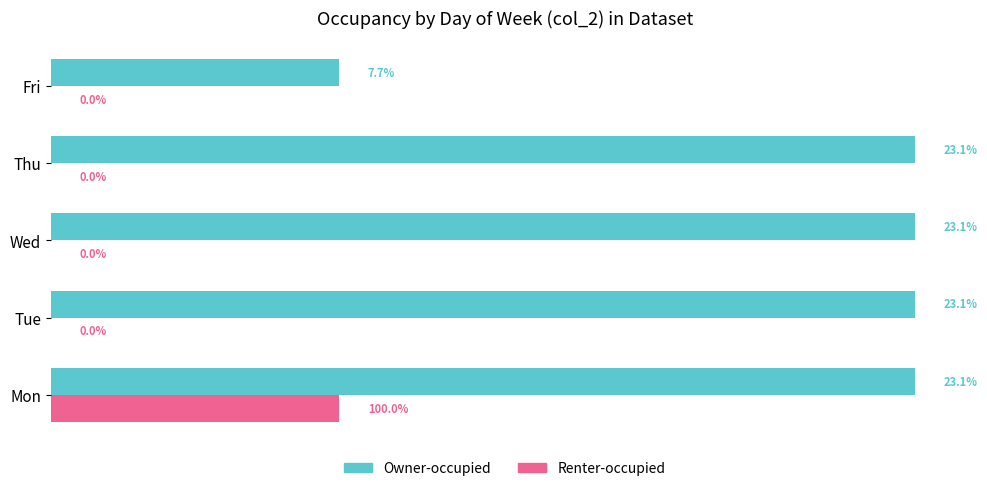

What position from the right is 1.0?

3